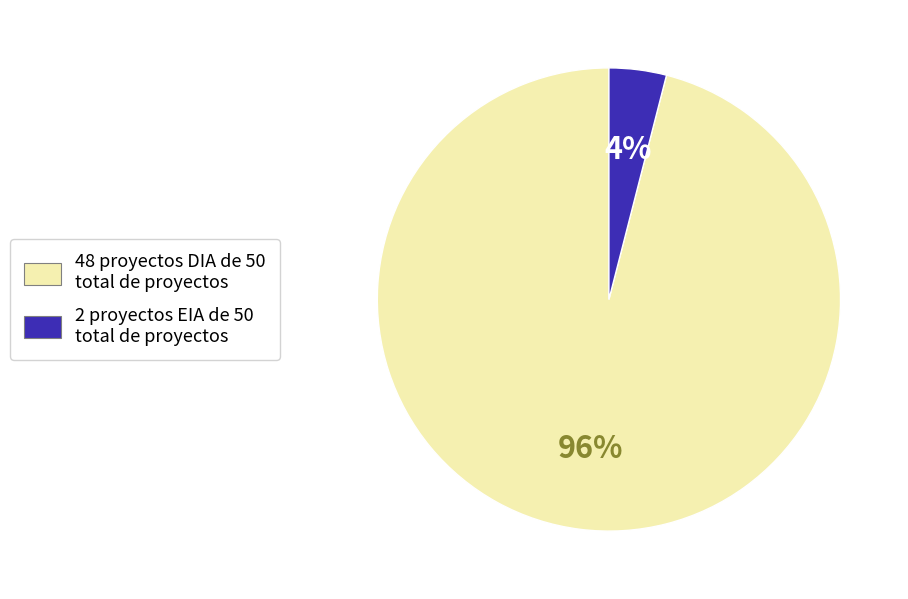

To the nearest percent, what is the average slice percentage?

50%